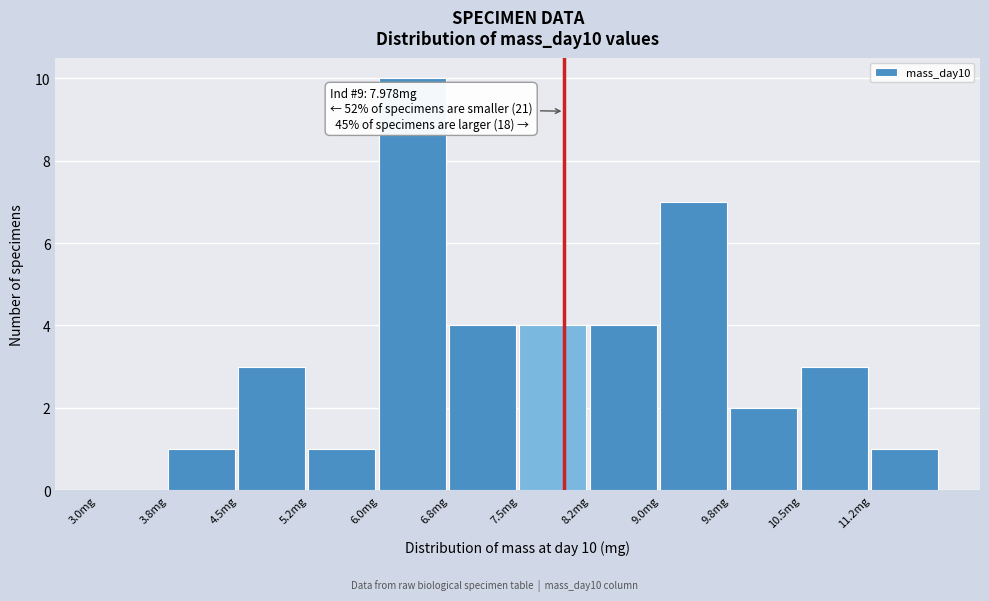

Which range on the x-axis has the tallest bar?

6.00 to 6.75